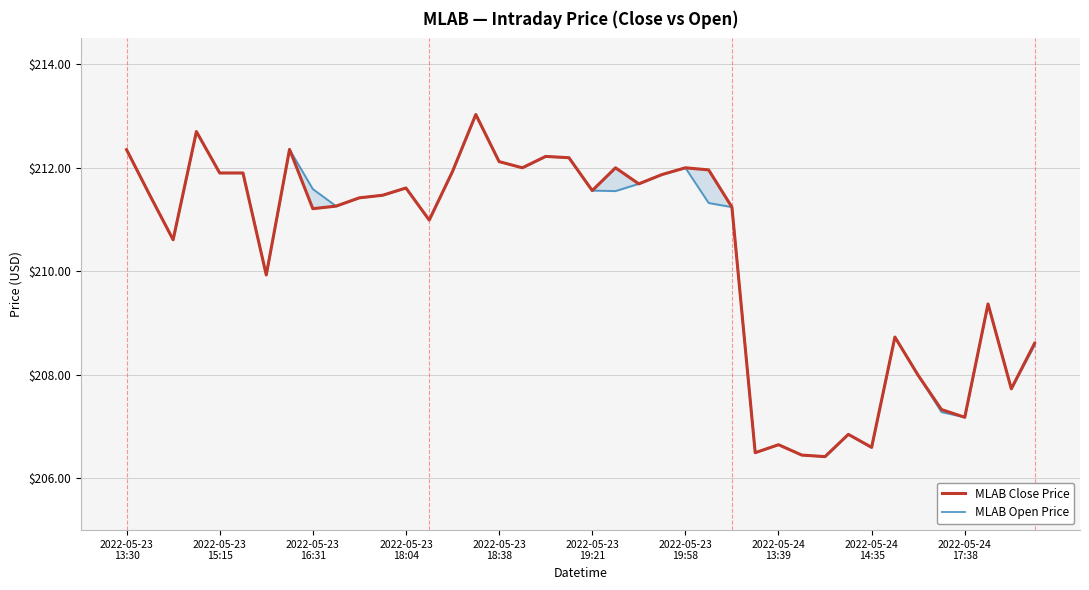

True or false: MLAB Close Price and MLAB Open Price intersect in this chart.

False